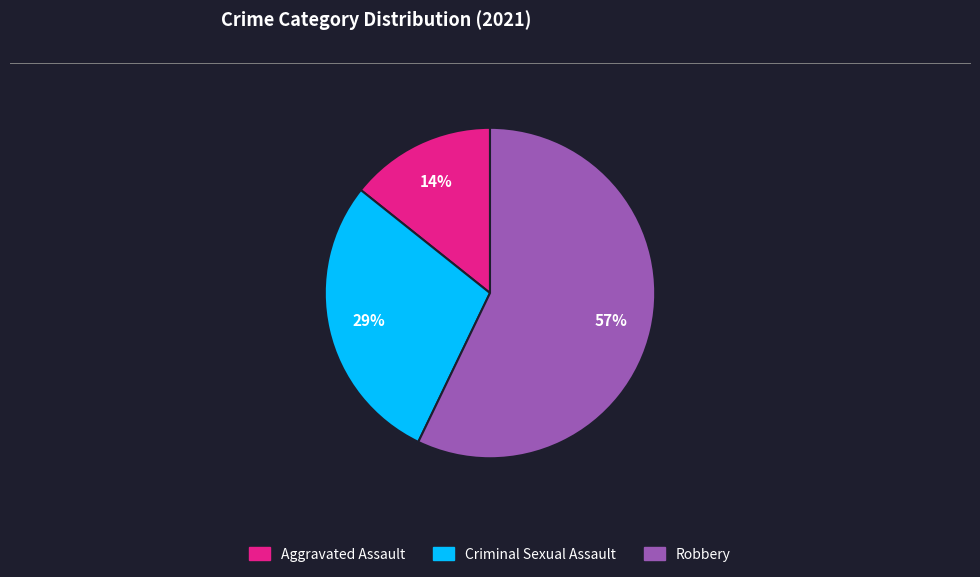

To the nearest percent, what is the difference between the largest and smallest slice percentages?

43%